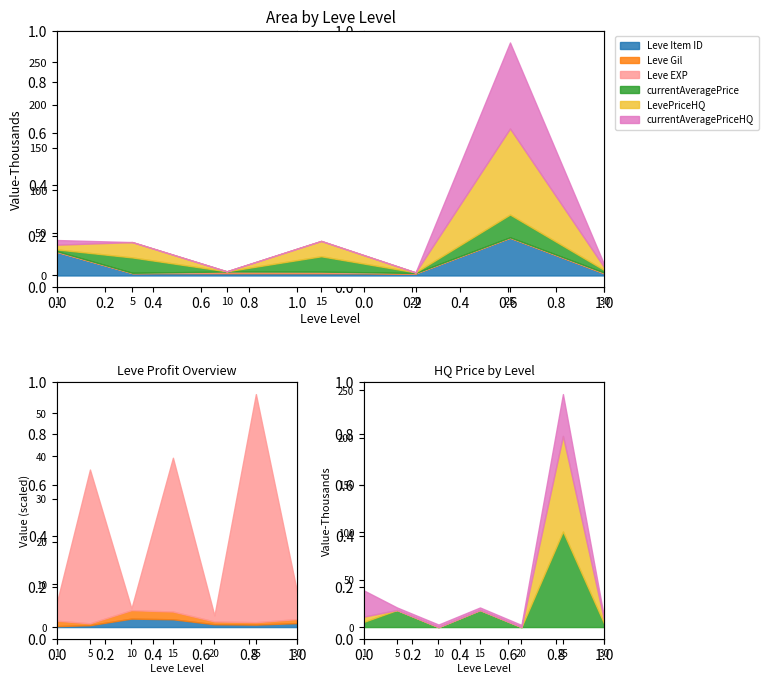

True or false: currentAveragePriceHQ and Leve Item ID cross at least once.

True